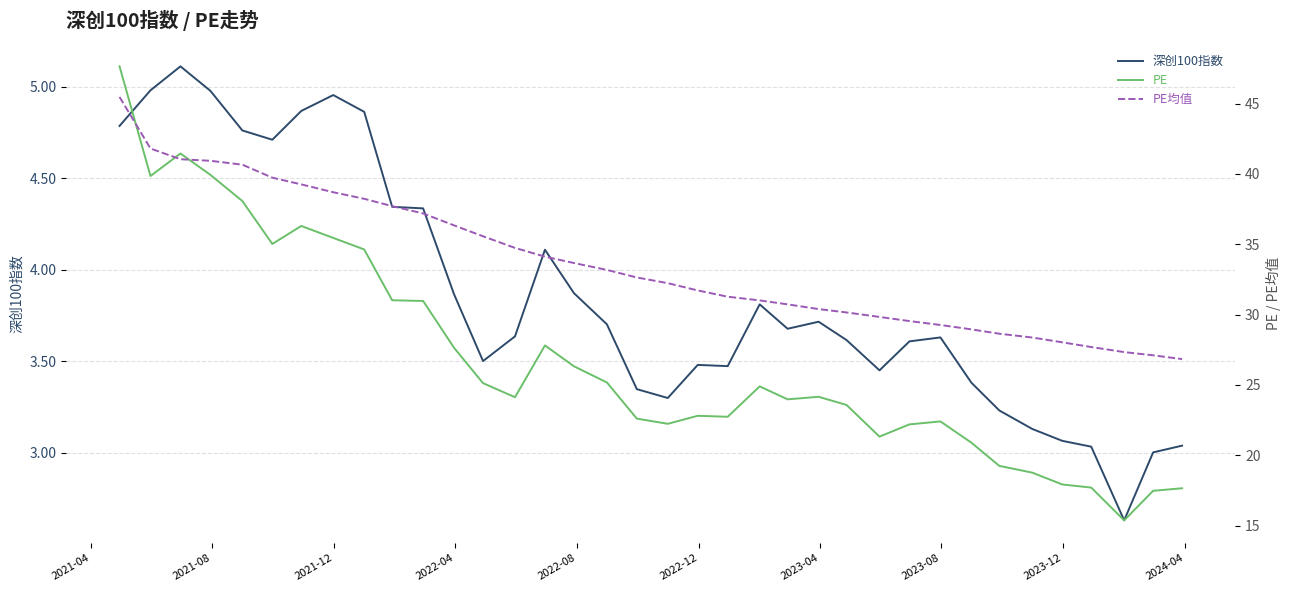

Which series has the largest range (max minus min)?

PE